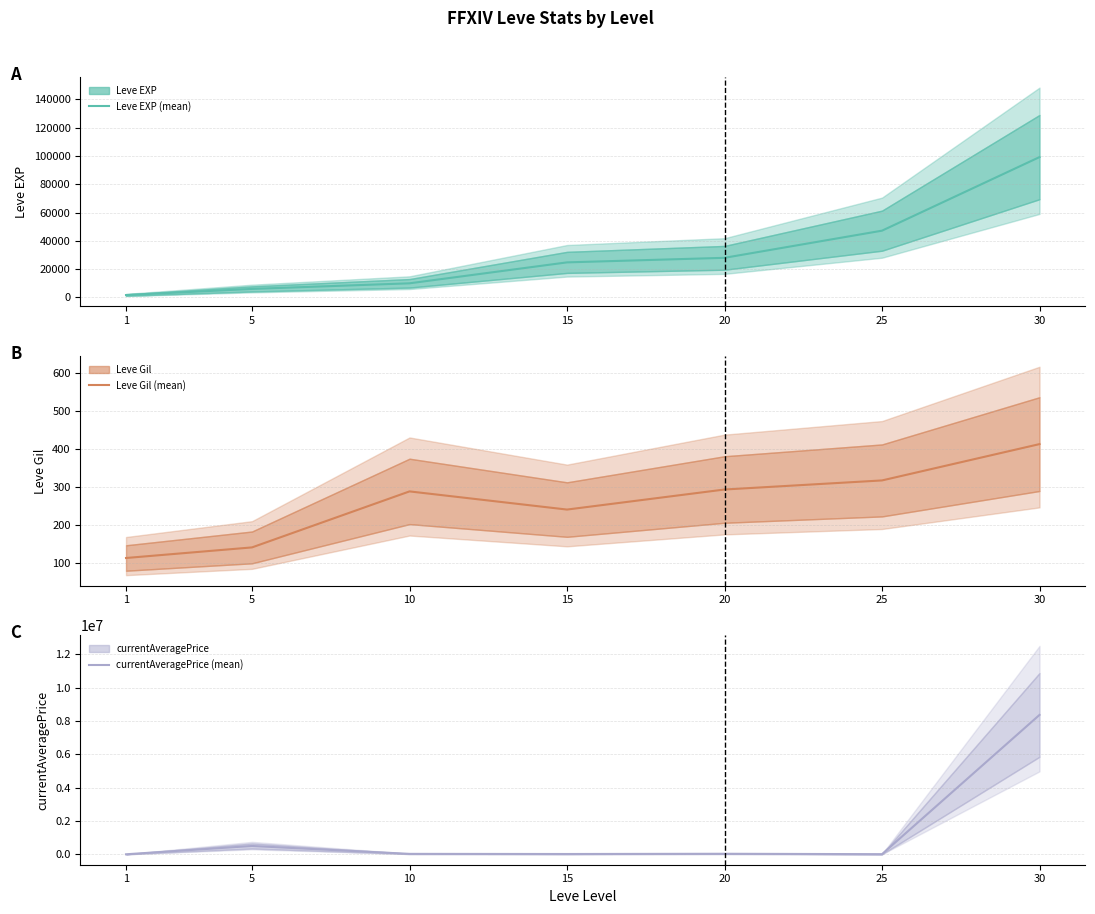

Which series has the largest total across all categories?

currentAveragePrice (mean)